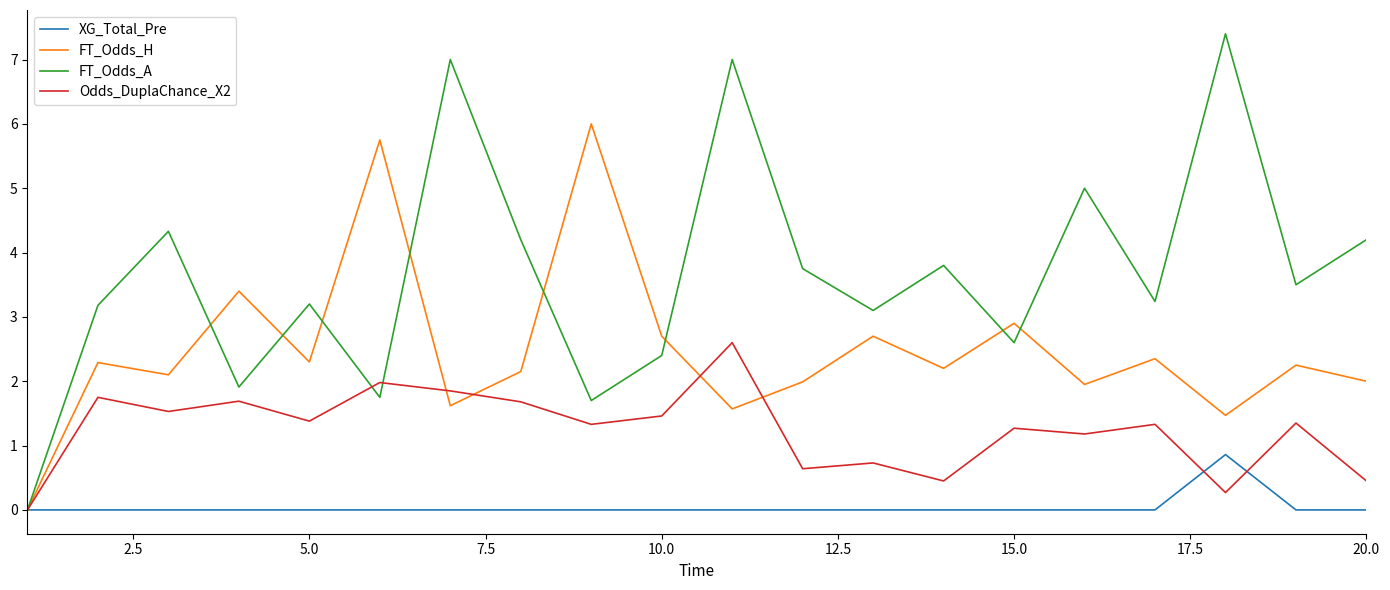

Count the number of data series in this chart.

4